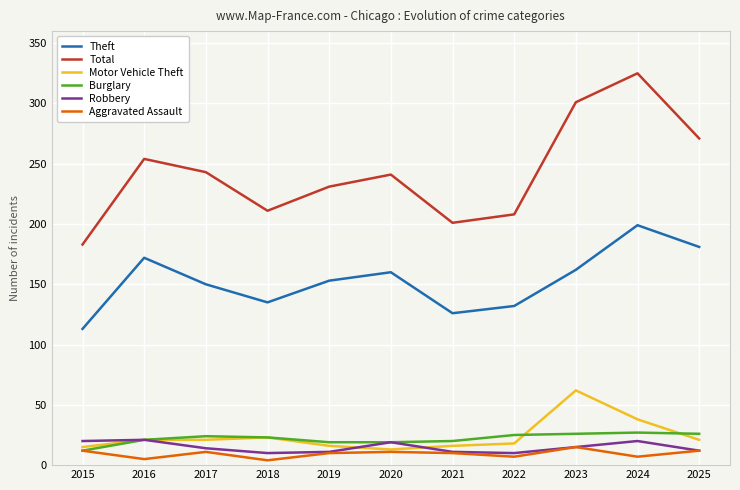

At which category is the sum across all series the highest?

2024